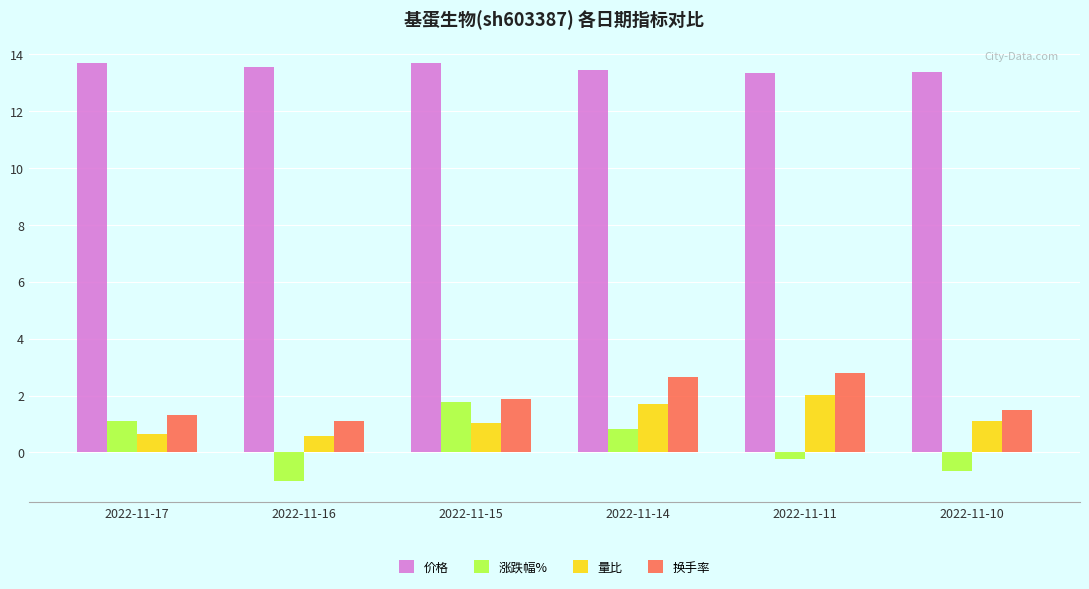

Count the number of data series in this chart.

4